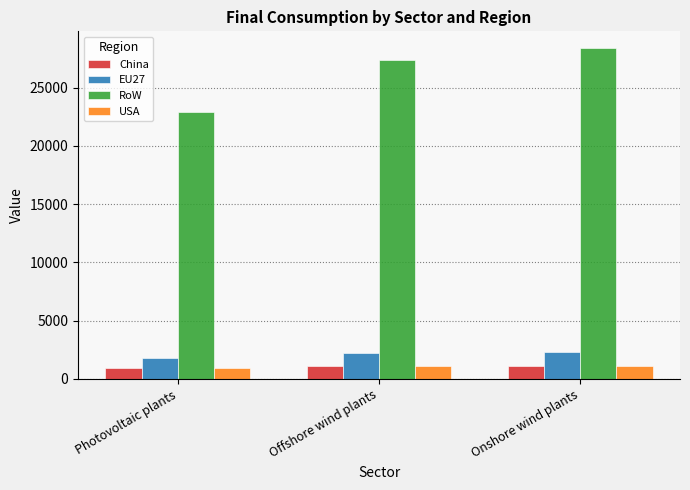

The China series shows 1136.5 at Onshore wind plants. True or false?

True